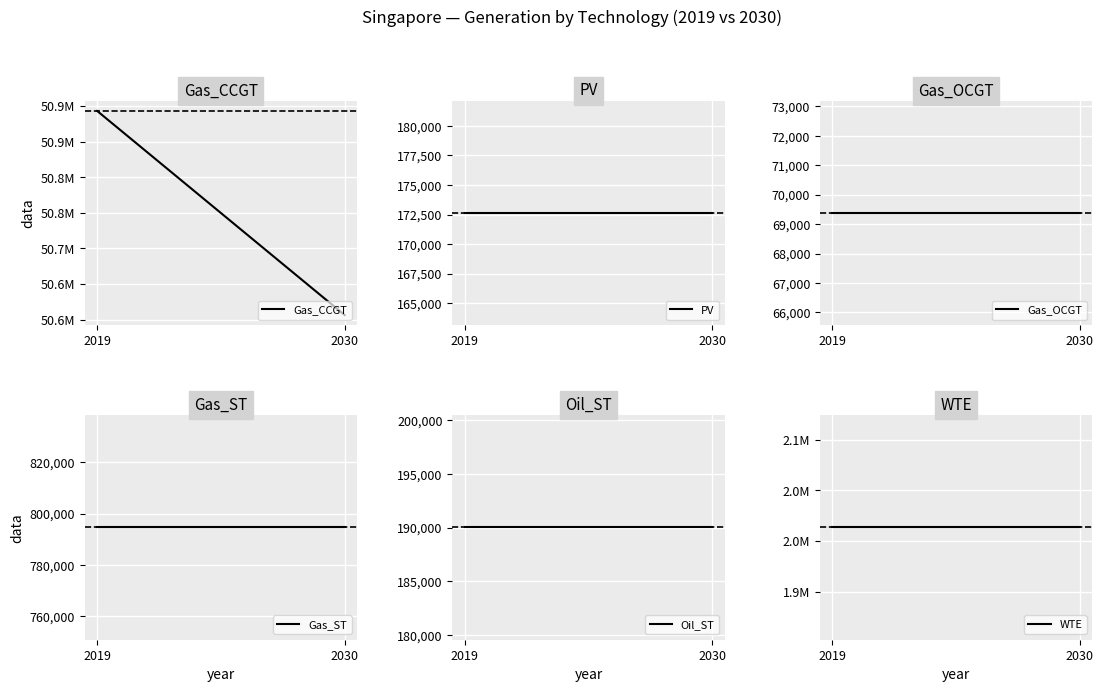

At which label is Oil_ST closest to 190021?

2019